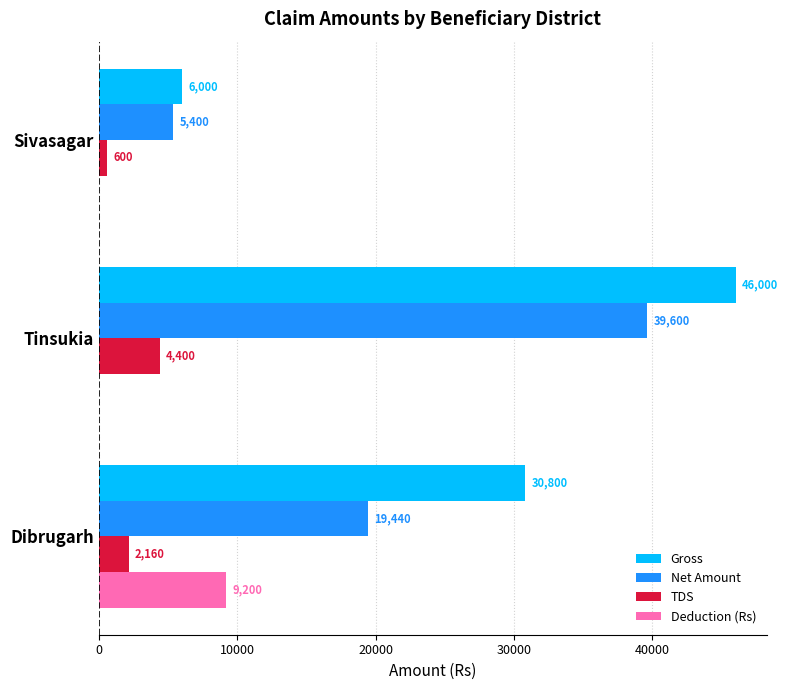

At which category is the sum across all series the highest?

Tinsukia